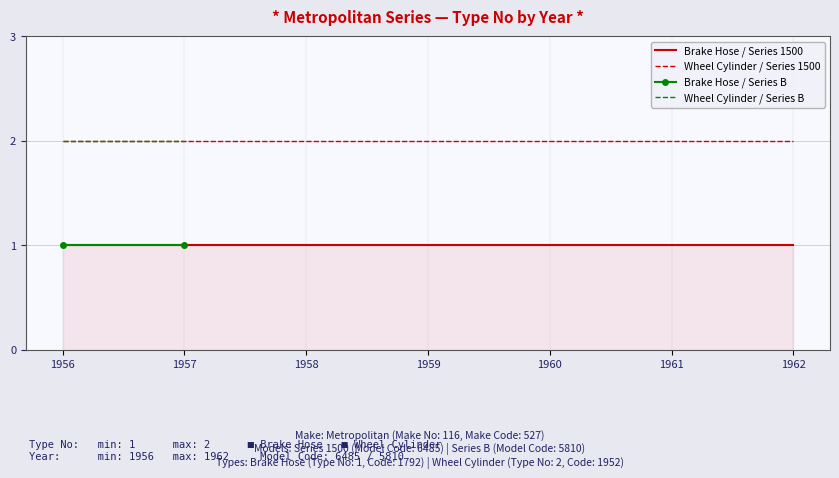

Which category has the lowest value in the Brake Hose / Series 1500 series?

1956